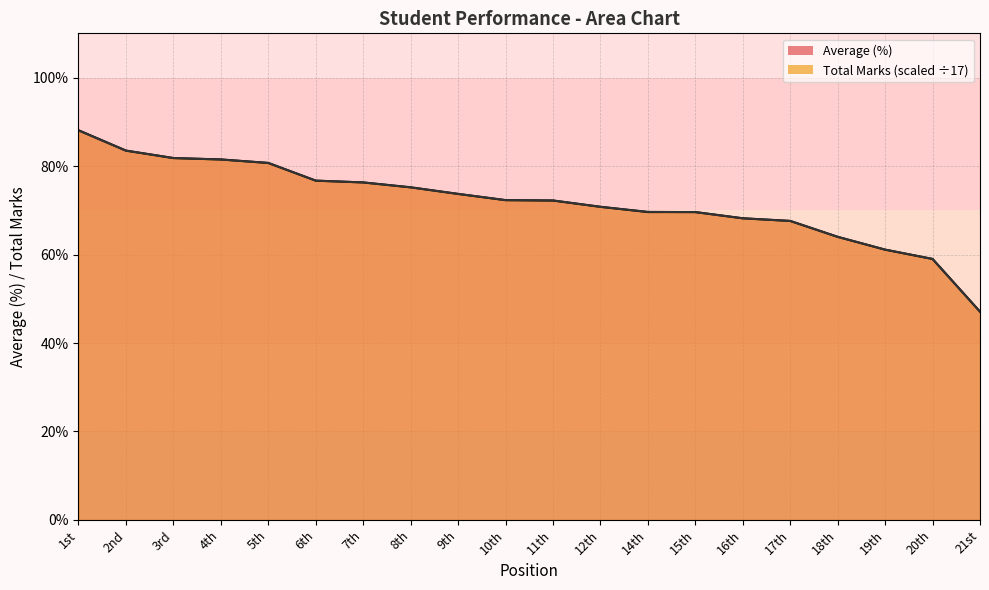

How many lines are shown in the chart?

2